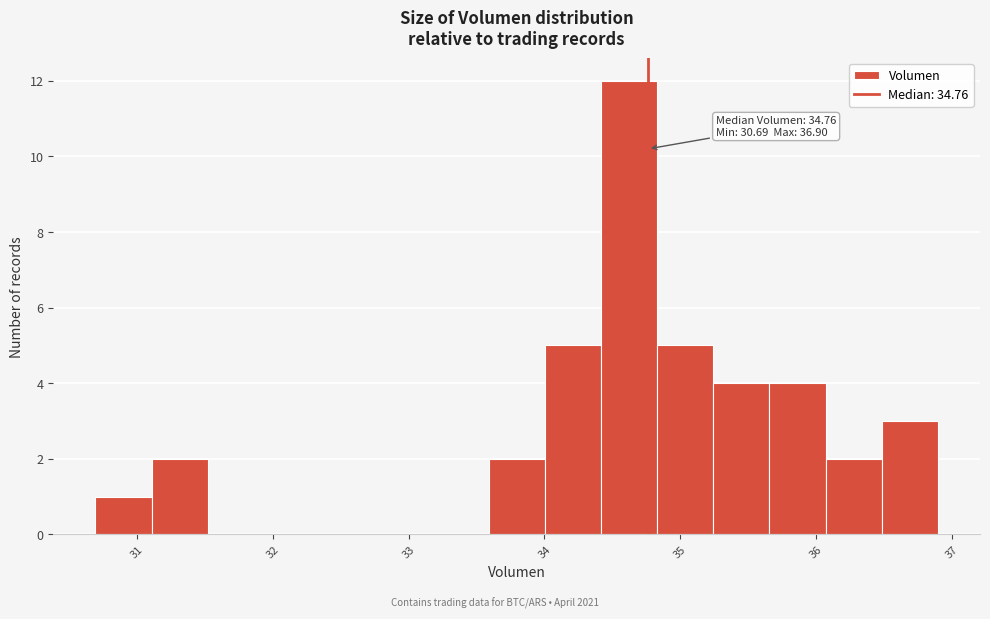

Which range on the x-axis has the tallest bar?

34.4 to 34.8